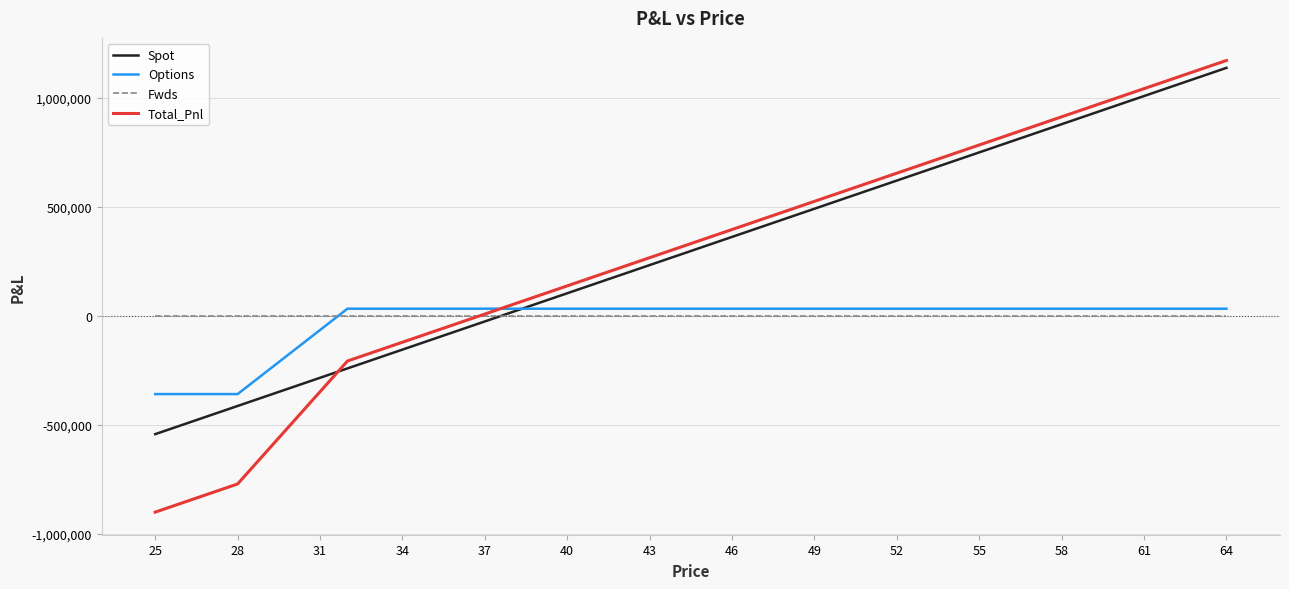

Which series has the largest range (max minus min)?

Total_Pnl